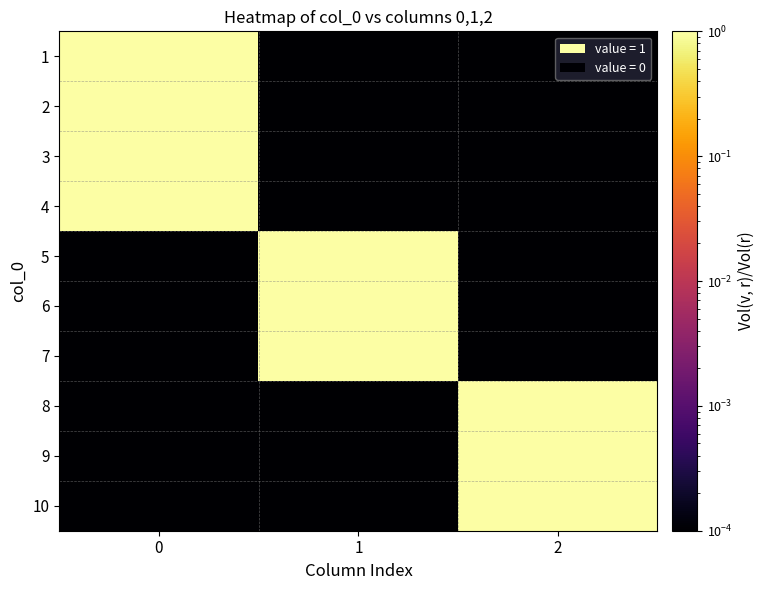

What is the difference between the highest and lowest values at 2?

1.0